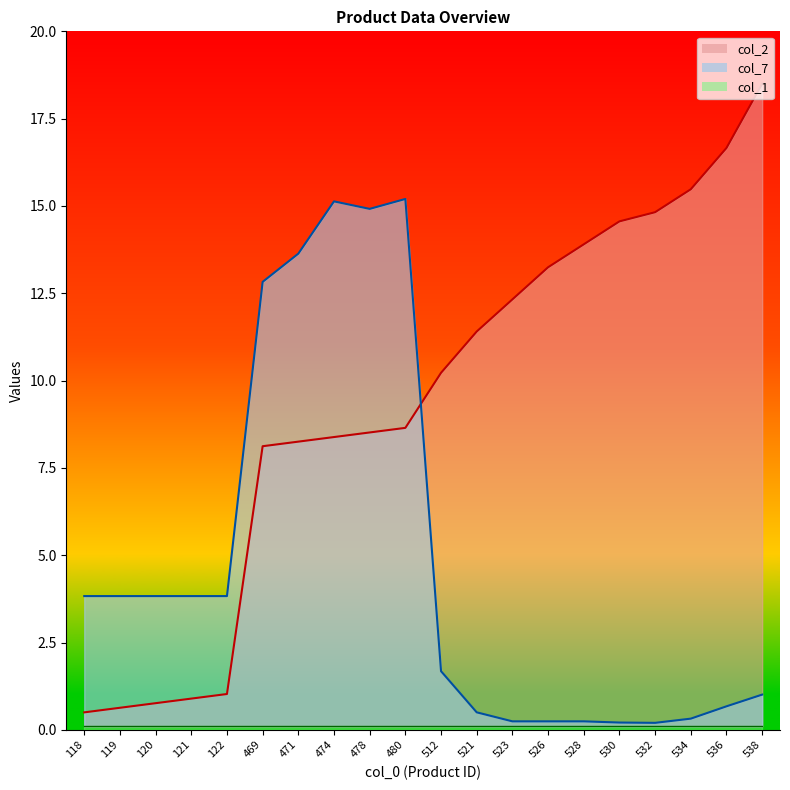

After their last crossing, which series has the higher values: col_2 or col_7?

col_2